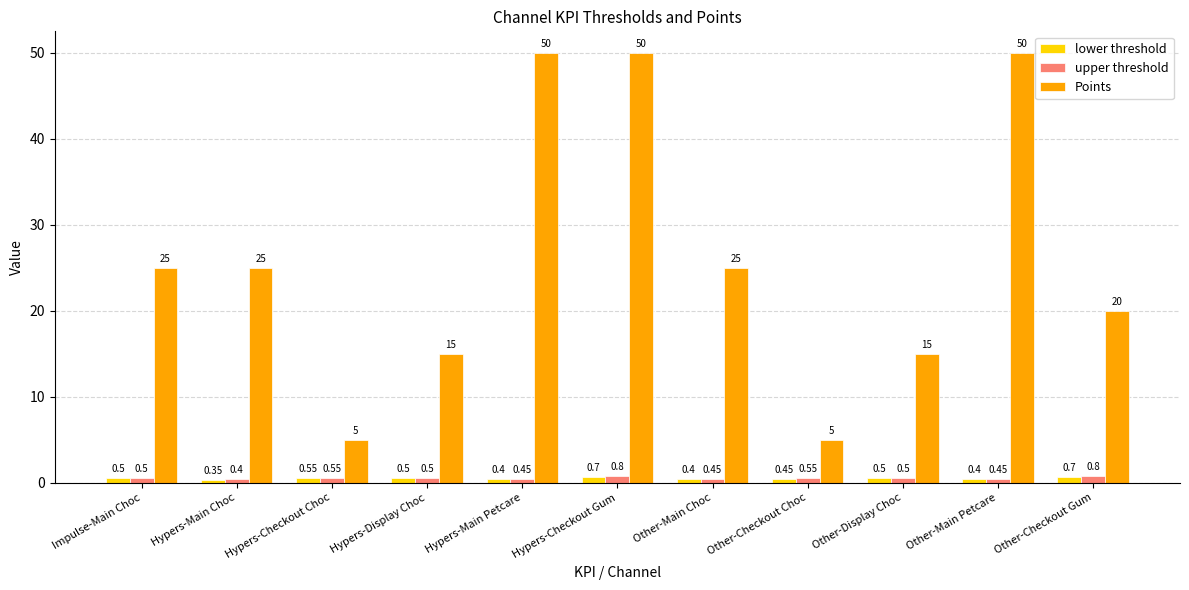

Where is upper threshold nearest to the value 0?

Hypers-Main Choc